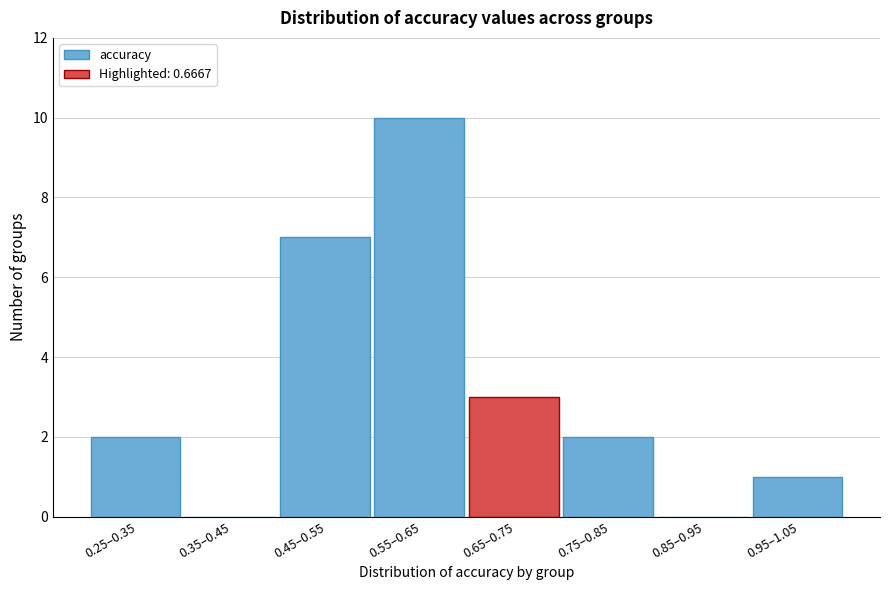

Reading left to right, extract all data points from this chart.

0.25–0.35=2	0.35–0.45=0	0.45–0.55=7	0.55–0.65=10	0.65–0.75=3	0.75–0.85=2	0.85–0.95=0	0.95–1.05=1